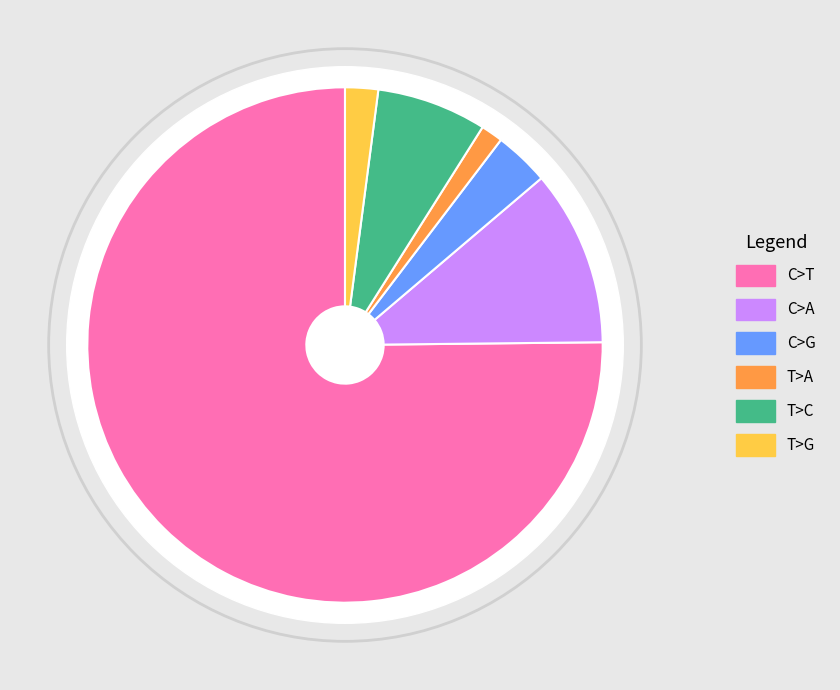

What is the majority slice?

C>T